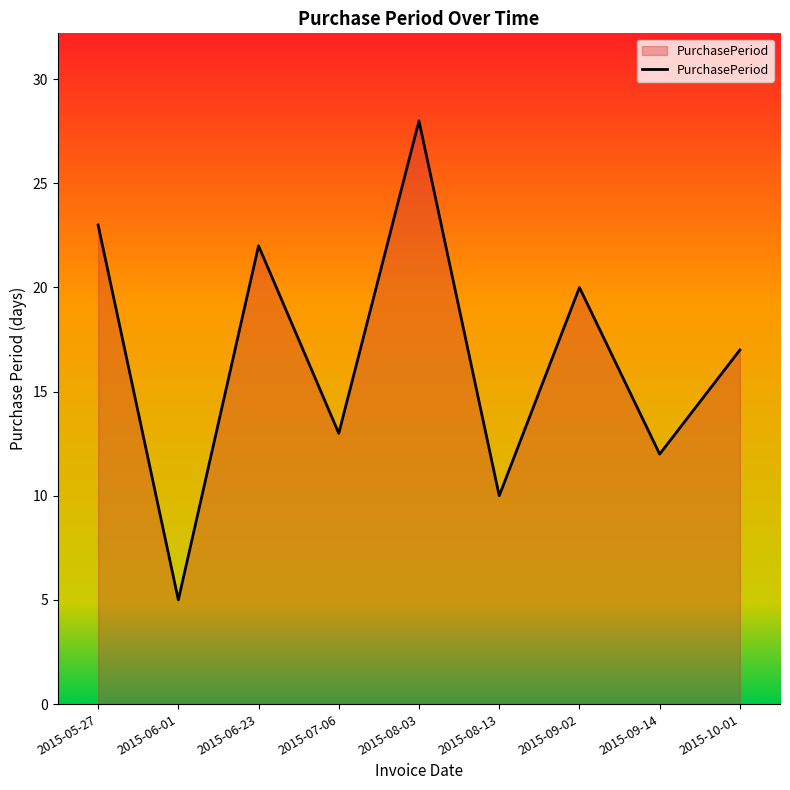

What is the change in value from 2015-07-06 to 2015-08-13?

-3